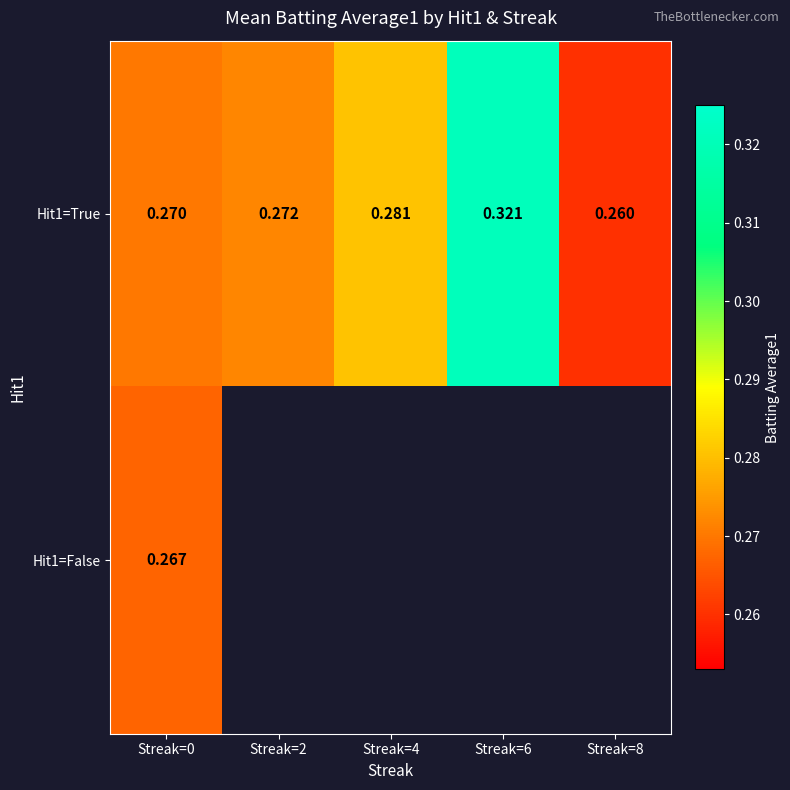

Rank the categories by Hit1=True value from lowest to highest.

Streak=8, Streak=0, Streak=2, Streak=4, Streak=6